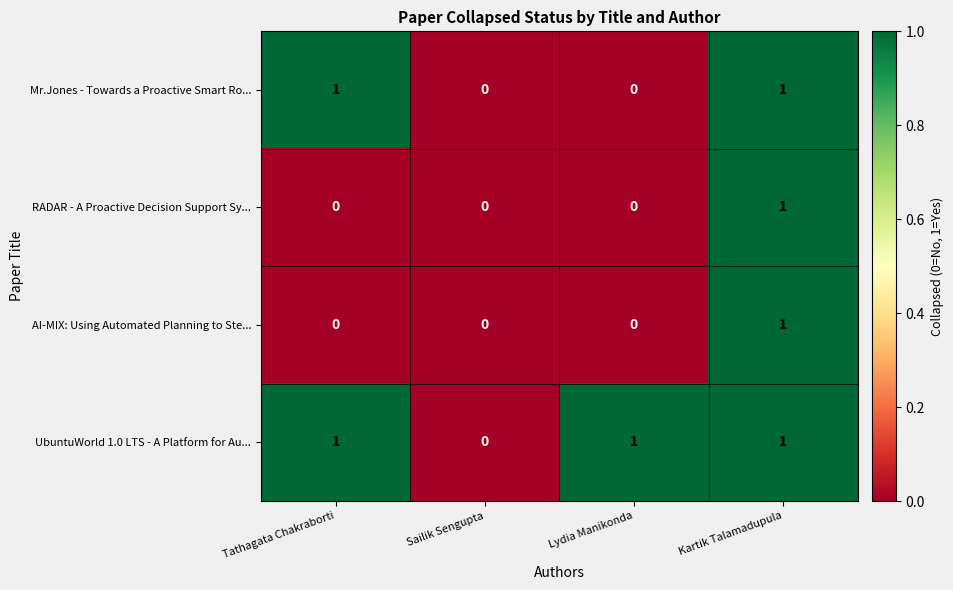

Reading left to right, list all the values displayed in this chart.

Mr.Jones - Towards a Proactive Smart Ro...: Tathagata Chakraborti=1	Sailik Sengupta=0	Lydia Manikonda=0	Kartik Talamadupula=1
RADAR - A Proactive Decision Support Sy...: Tathagata Chakraborti=0	Sailik Sengupta=0	Lydia Manikonda=0	Kartik Talamadupula=1
AI-MIX: Using Automated Planning to Ste...: Tathagata Chakraborti=0	Sailik Sengupta=0	Lydia Manikonda=0	Kartik Talamadupula=1
UbuntuWorld 1.0 LTS - A Platform for Au...: Tathagata Chakraborti=1	Sailik Sengupta=0	Lydia Manikonda=1	Kartik Talamadupula=1